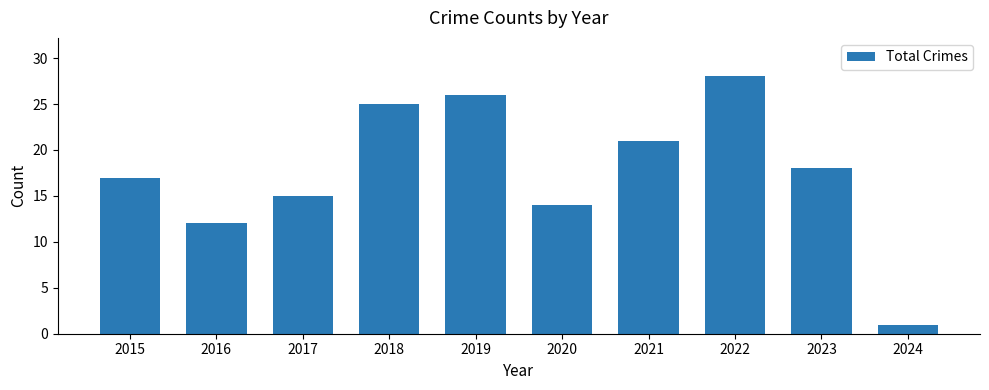

Which category has the lowest value across all series?

2024